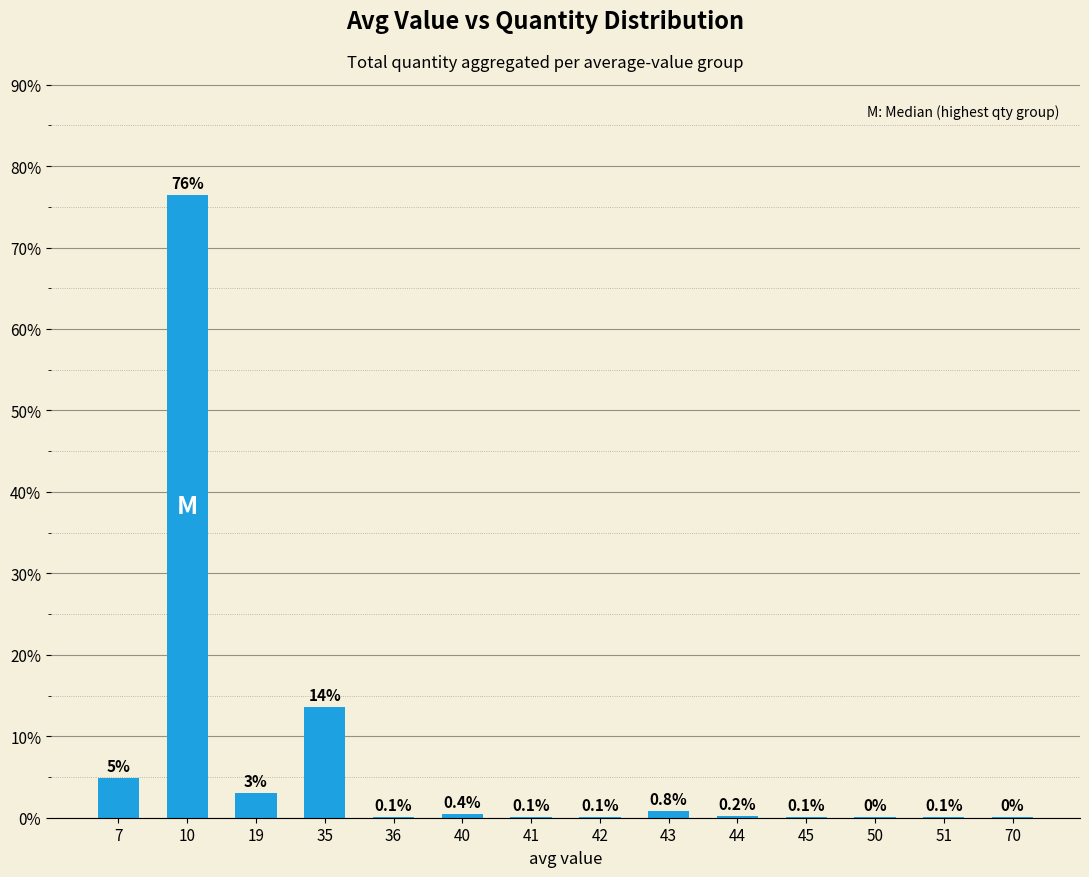

Are the bars grouped side by side (vs. stacked)?

No